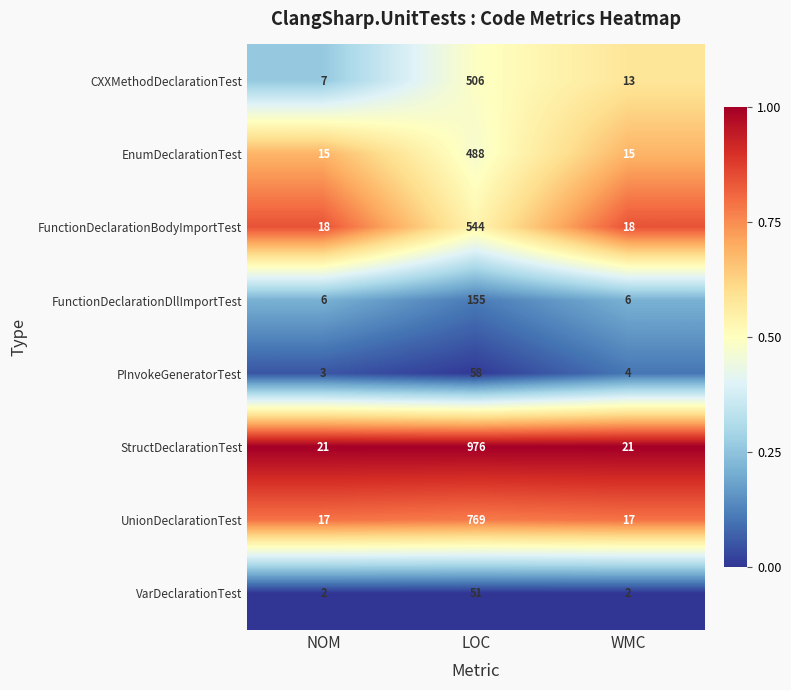

Between NOM and LOC, which series saw the biggest shift?

StructDeclarationTest